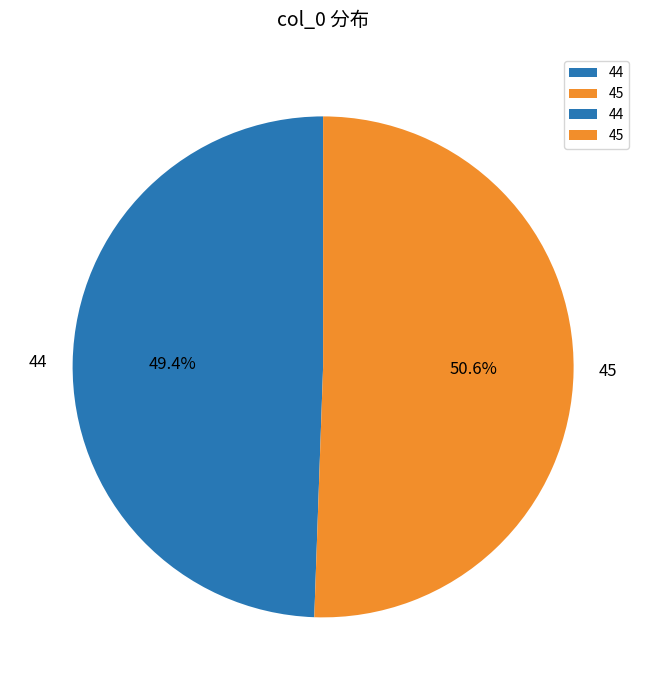

What is the smallest slice in the pie chart?

44